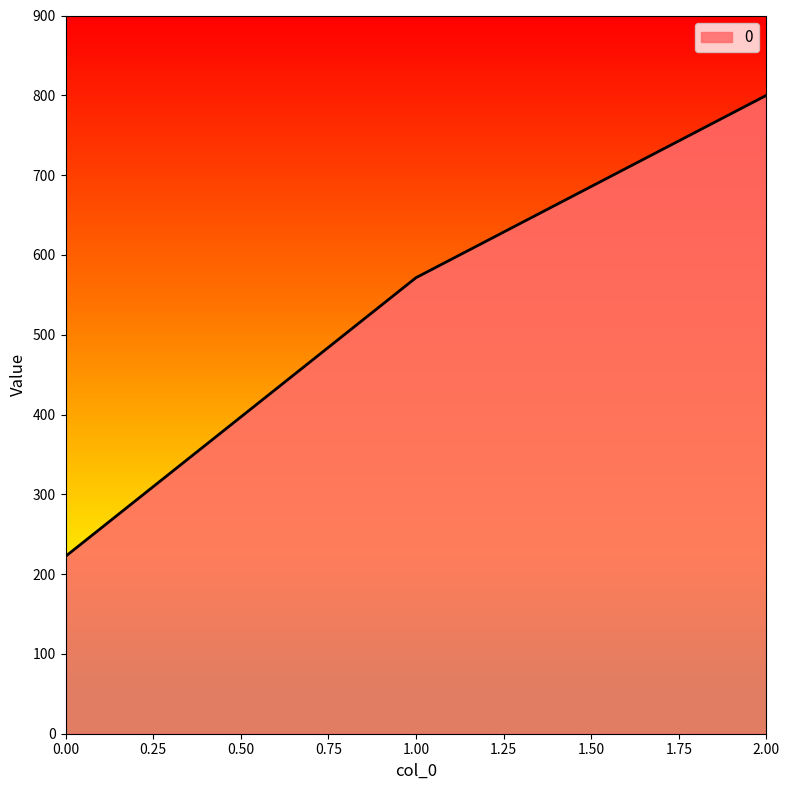

Reading right to left, list all the values displayed in this chart.

800.0	571.4	222.2